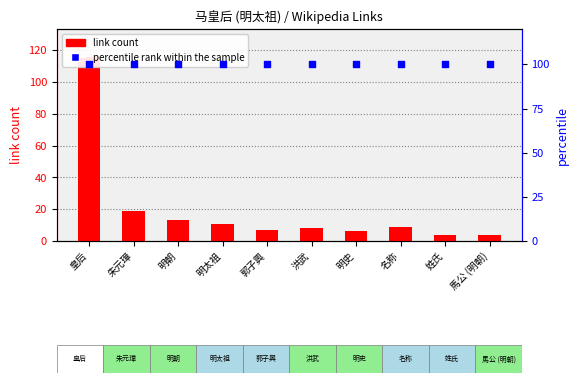

What is the total value across all series at 名称?

109